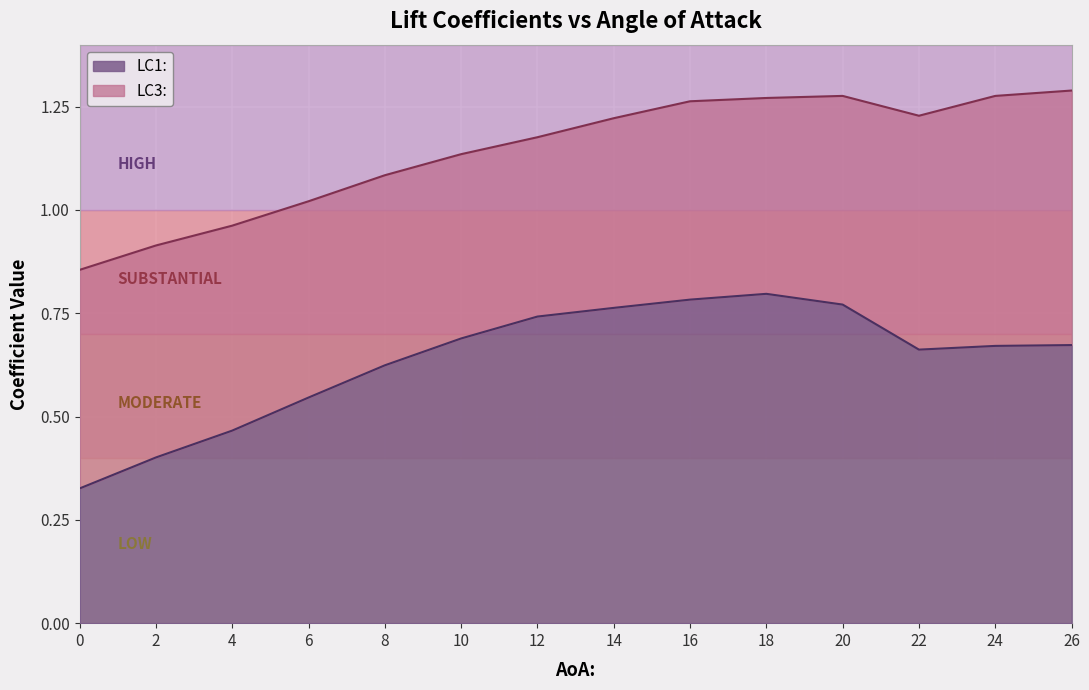

At how many categories does at least one series exceed 0?

14